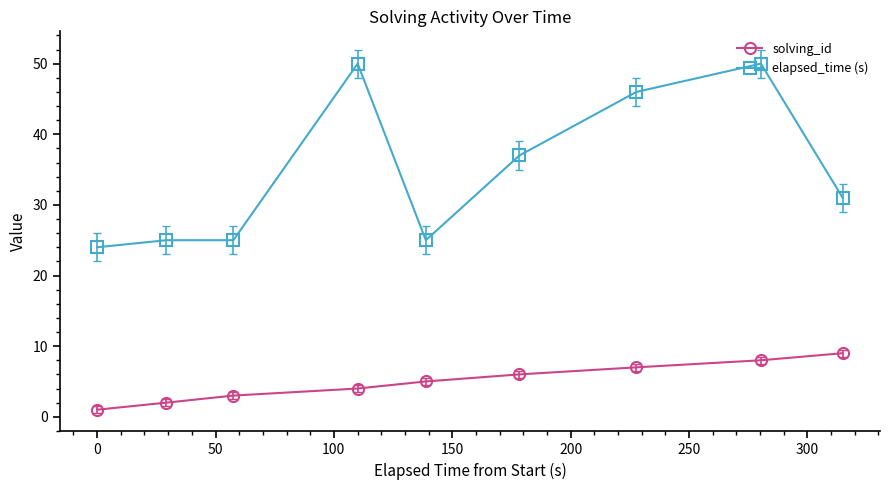

At how many categories does at least one series exceed 11?

9